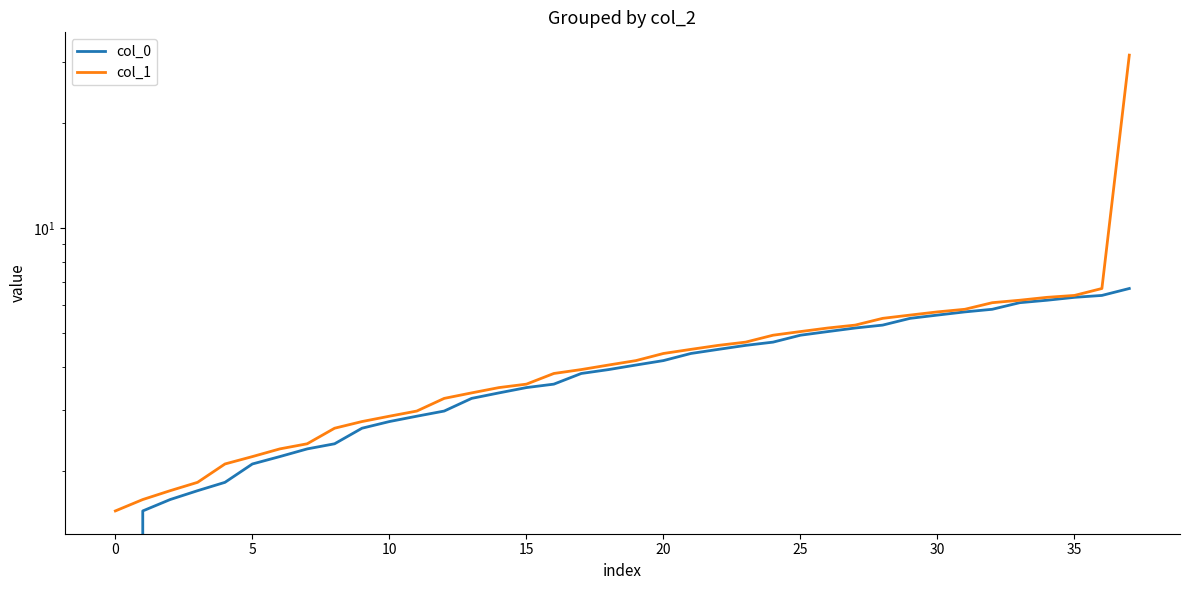

The col_0 series shows 1.2 at 18. True or false?

False